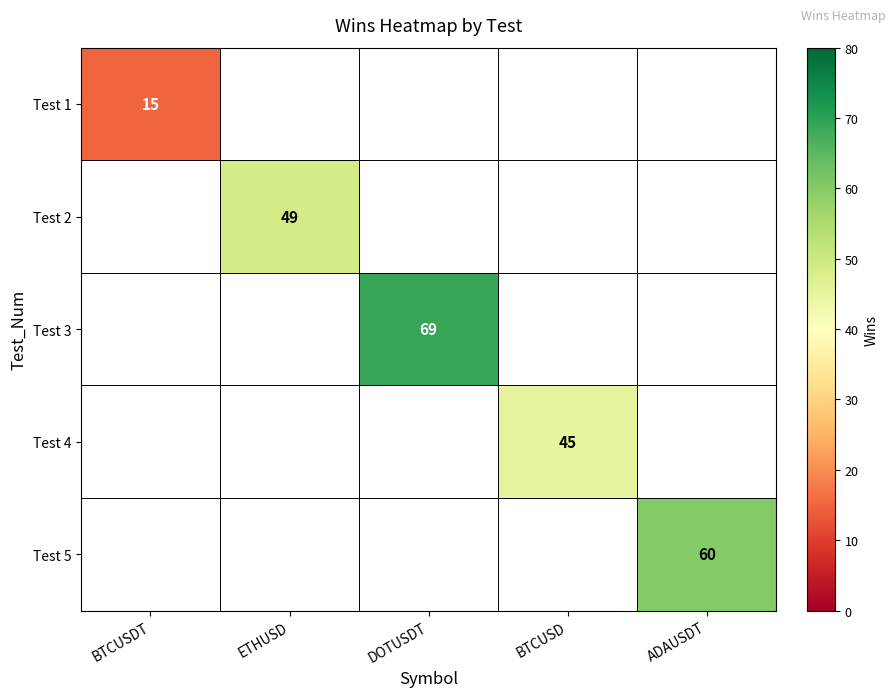

The value of Test 4 at BTCUSD is 29. True or false?

False